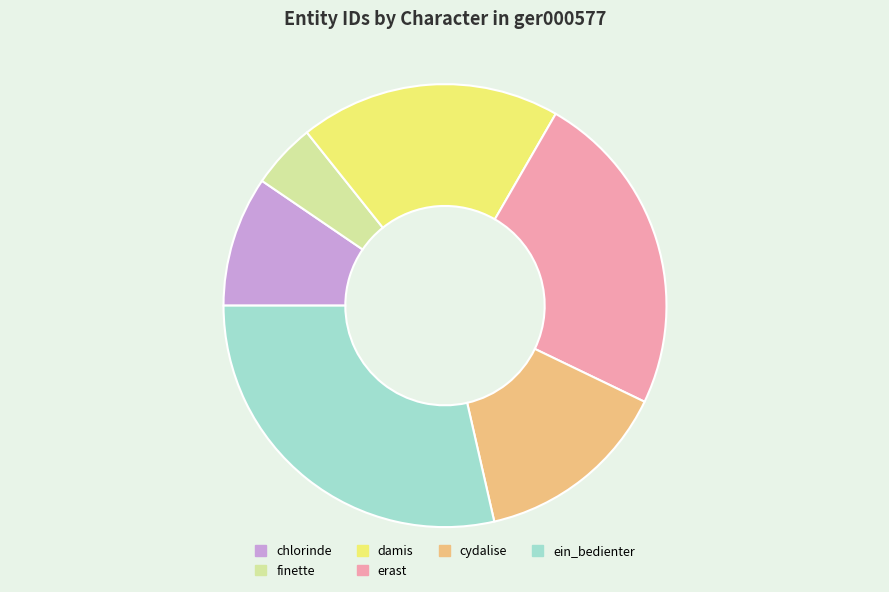

Is it true that cydalise is 27% of the pie?

False